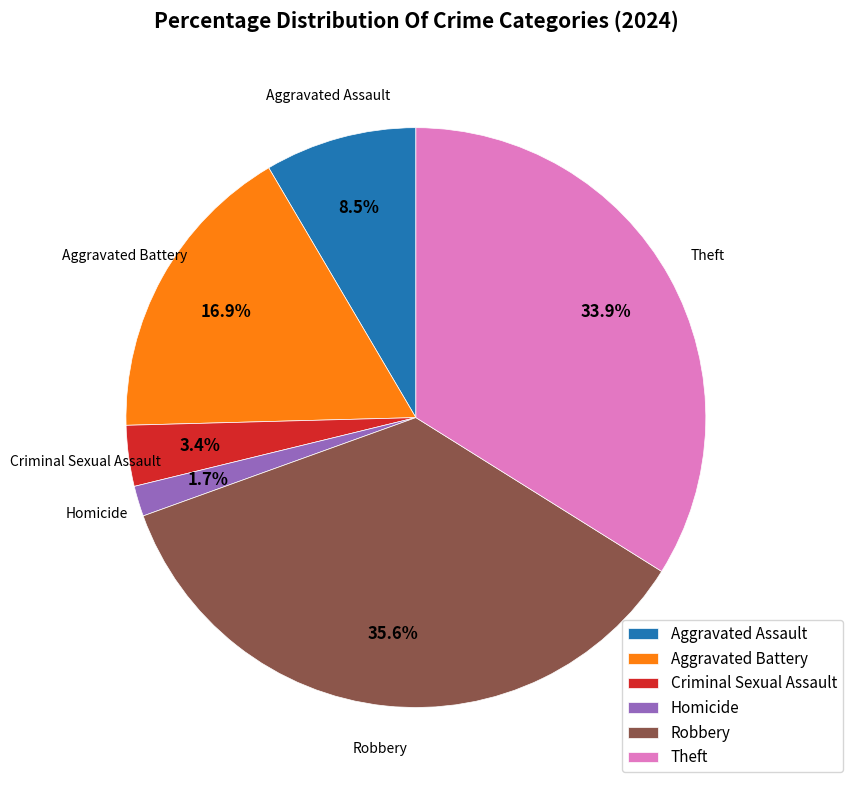

True or false: Aggravated Battery accounts for 17% of the total.

True